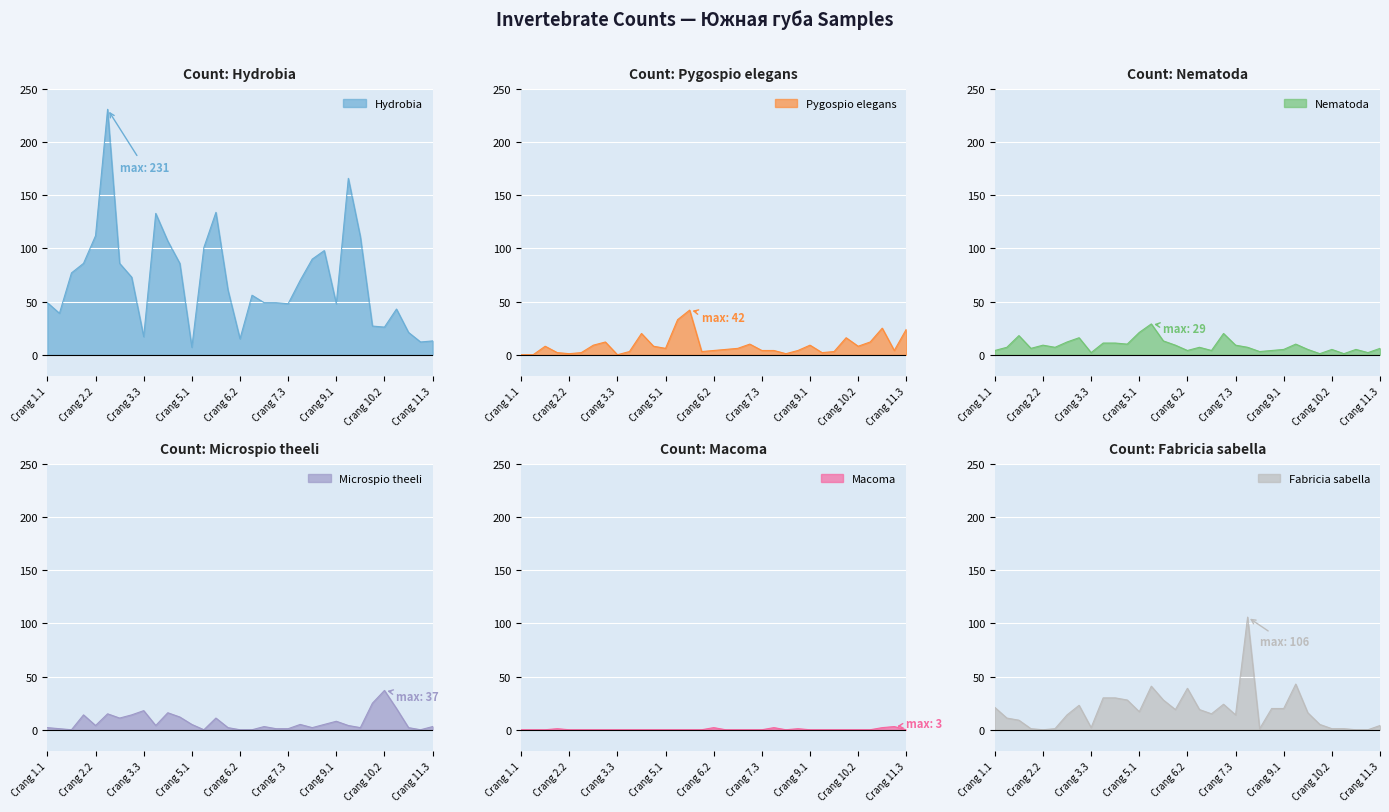

What are all the series names shown in the legend?

Hydrobia, Pygospio elegans, Nematoda, Microspio theeli, Macoma, Fabricia sabella